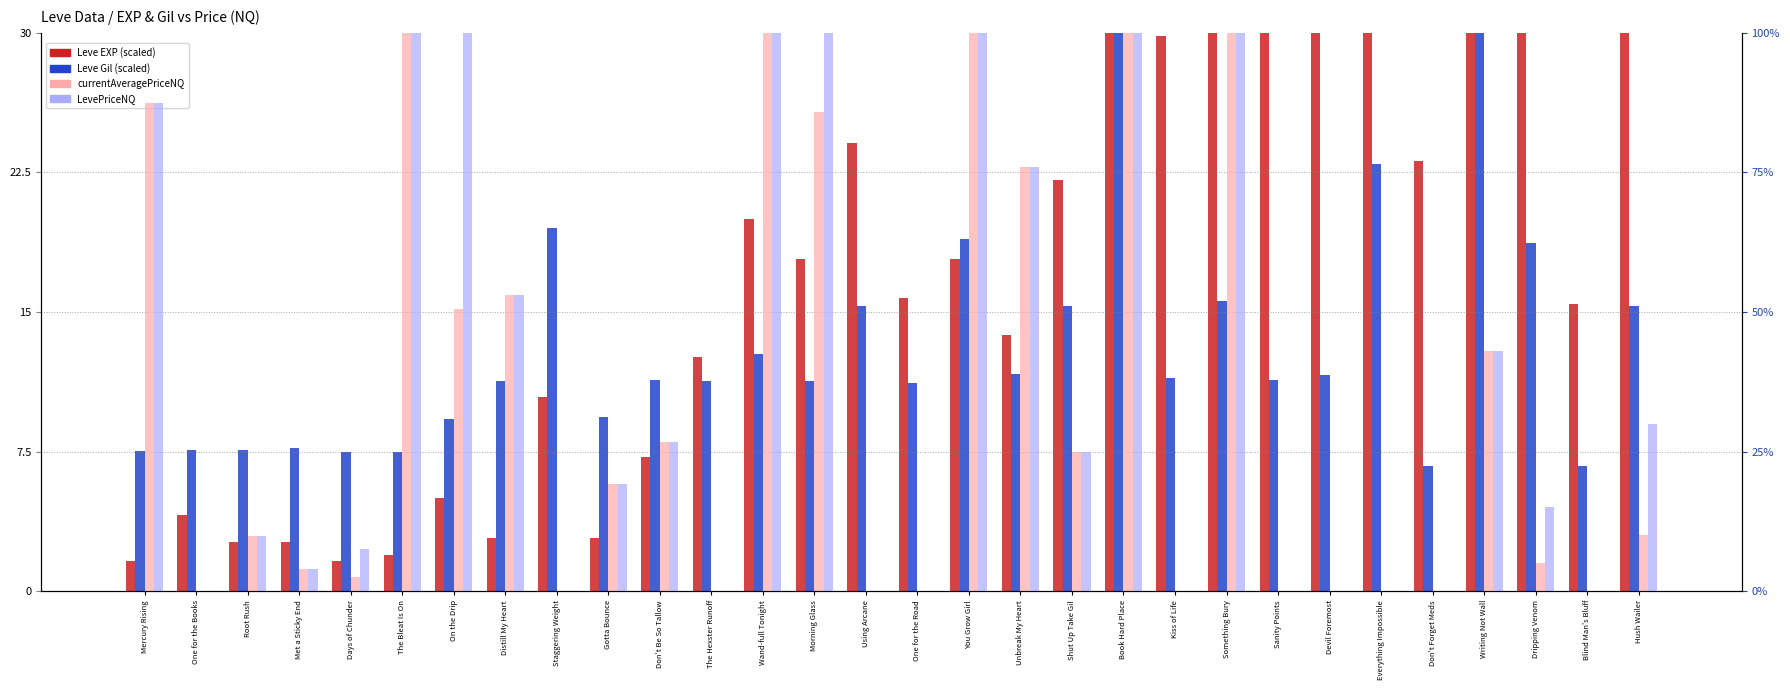

How many bars are there in each group?

4